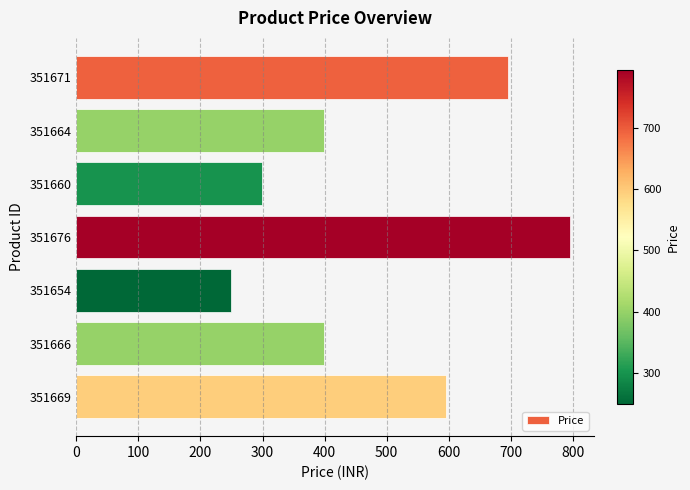

Approximately how many times larger is the value at 351676 compared to 351660?

2.7